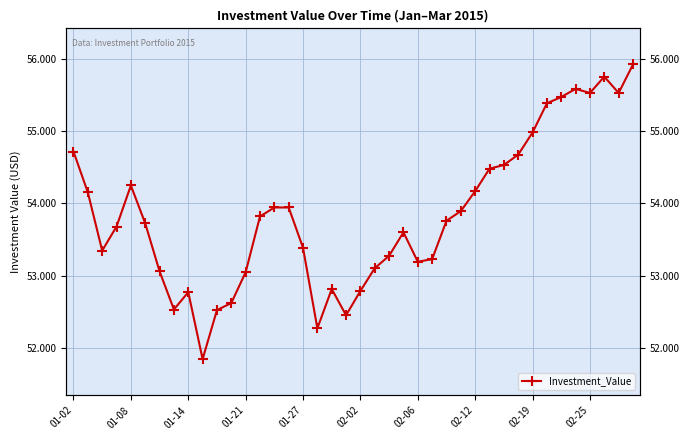

Reading left to right, extract all data points from this chart.

54.7	54.2	53.3	53.7	54.2	53.7	53.1	52.5	52.8	51.8	52.5	52.6	53.0	53.8	53.9	53.9	53.4	52.3	52.8	52.5	52.8	53.1	53.3	53.6	53.2	53.2	53.8	53.9	54.2	54.5	54.5	54.7	55.0	55.4	55.5	55.6	55.5	55.8	55.5	55.9